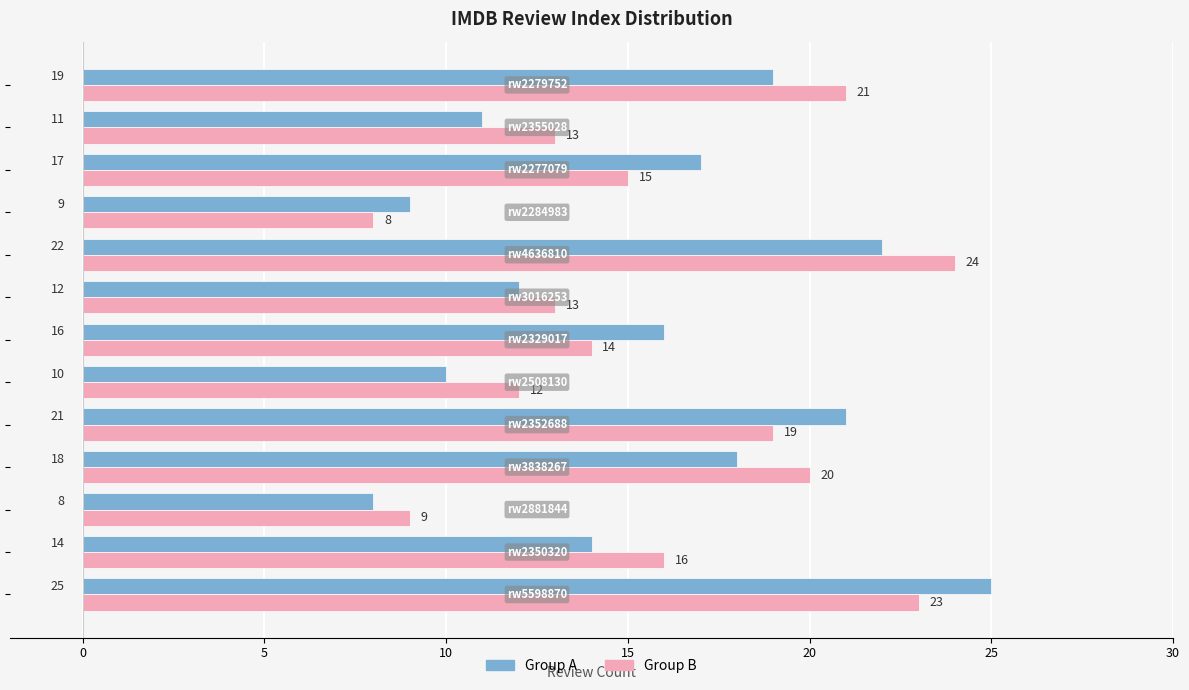

What is the maximum value shown in the chart?

25